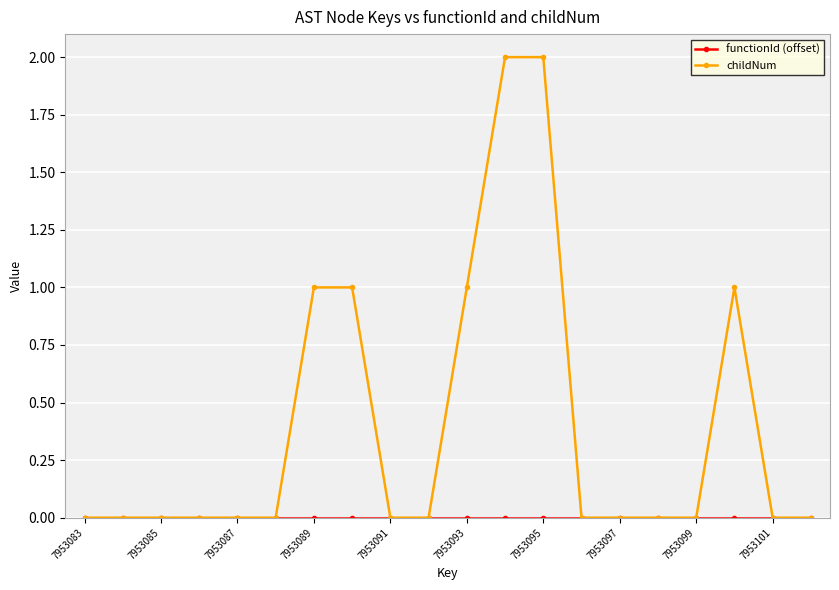

How many lines are shown in the chart?

2